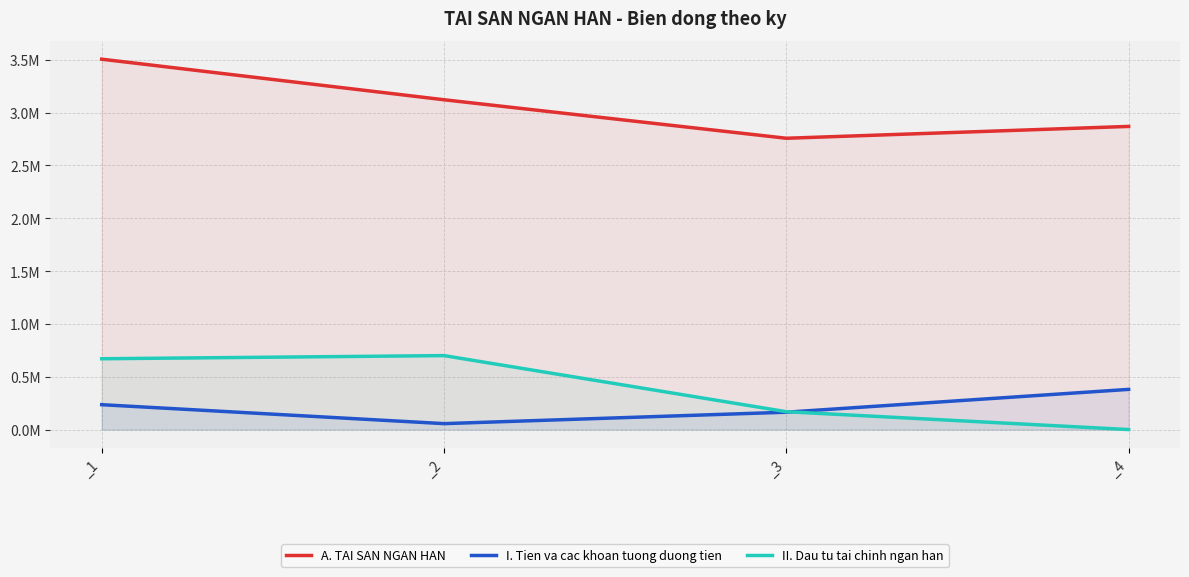

How many lines are shown in the chart?

3